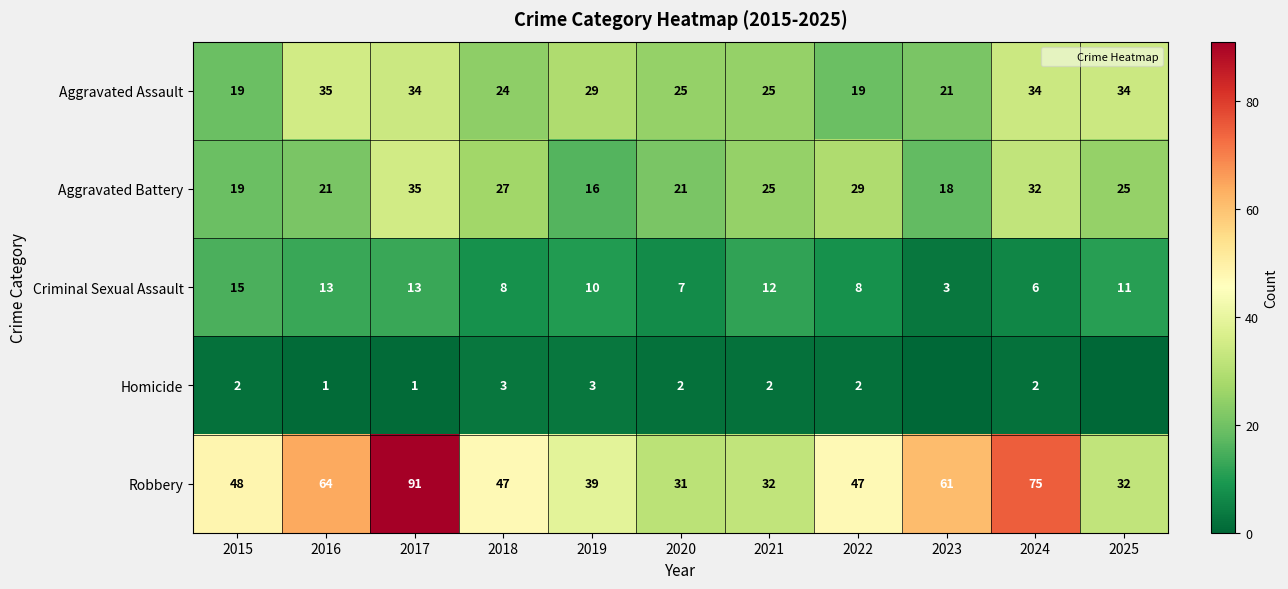

The Criminal Sexual Assault series shows 5 at 2017. True or false?

False